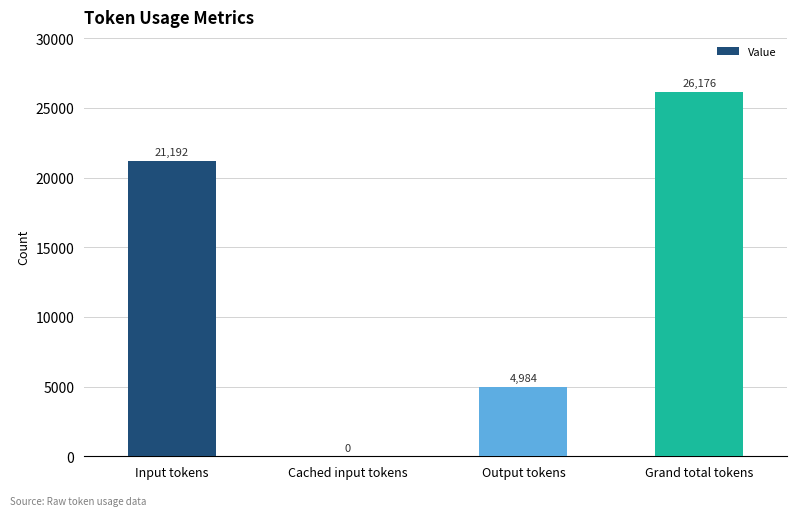

Count the number of data series in this chart.

1